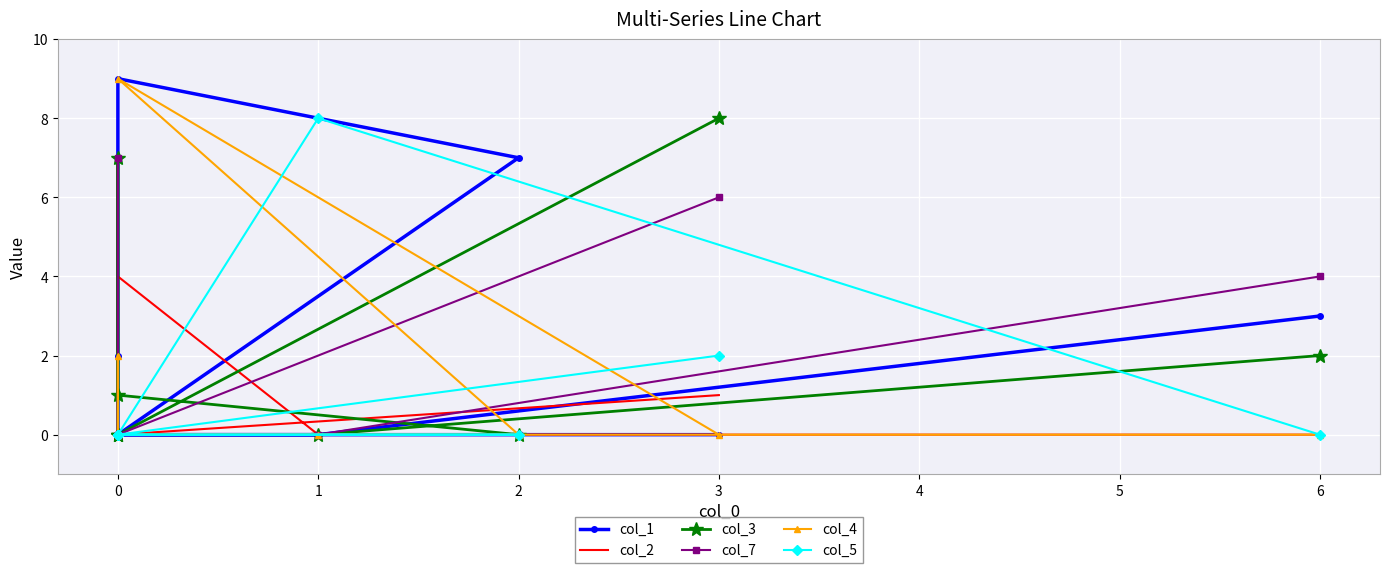

Where is the first local maximum for col_1?

2